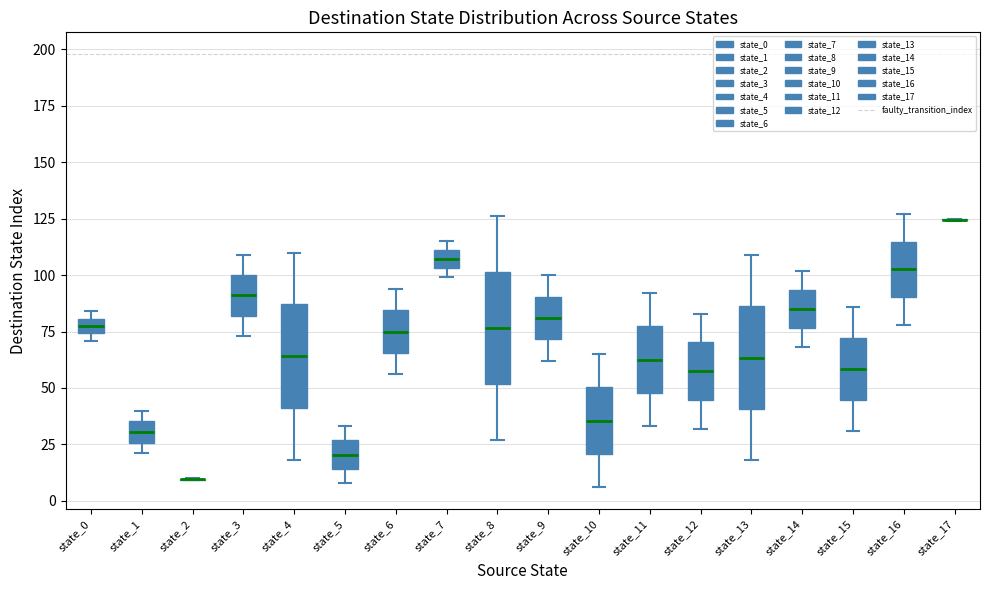

Where is the lower edge of the box for state_13 on the y-axis? The values are not printed on the chart, so give them approximately, as read against the axis.

40